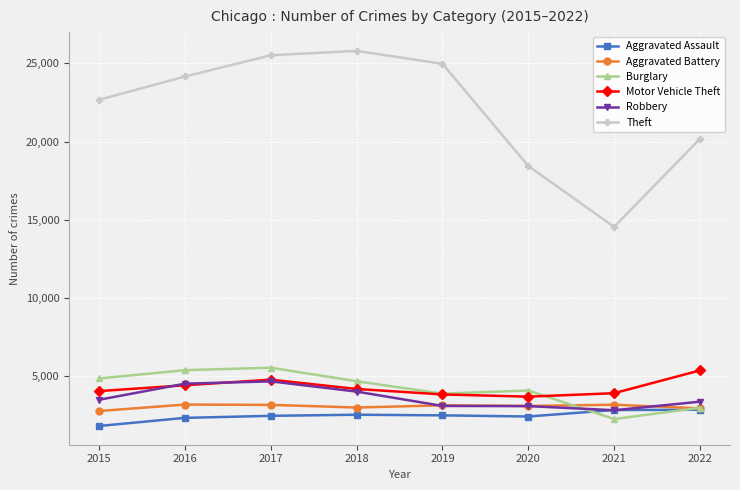

The value of Aggravated Battery at 2015 is 2763. True or false?

True